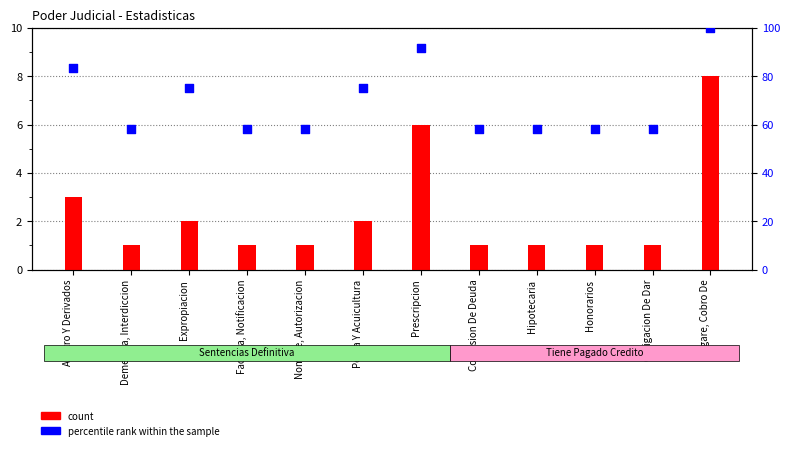

Is the value of percentile rank within the sample at Nombre, Autorizacion greater than the value of count at Pesca Y Acuicultura?

Yes